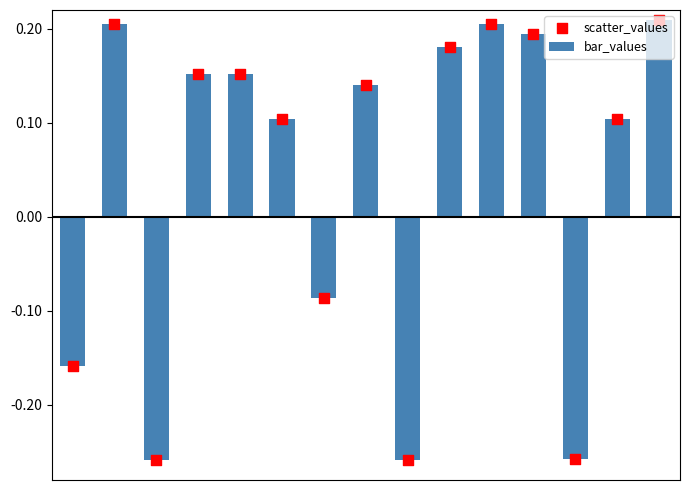

What are all the series names shown in the legend?

bar_values, scatter_values